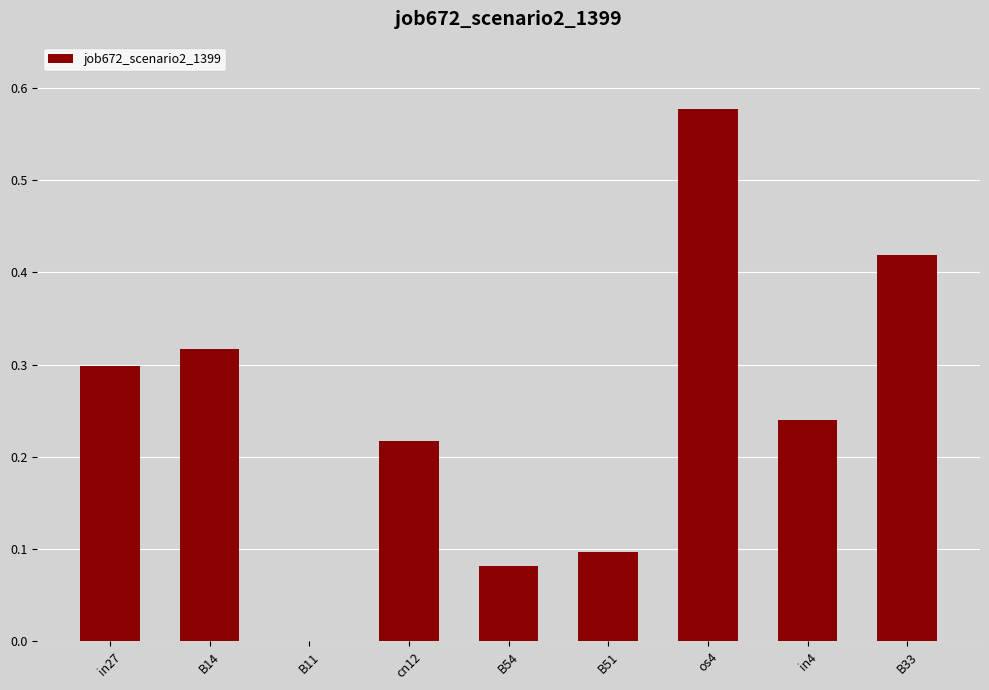

What is the change in value from B51 to in4?

+0.1